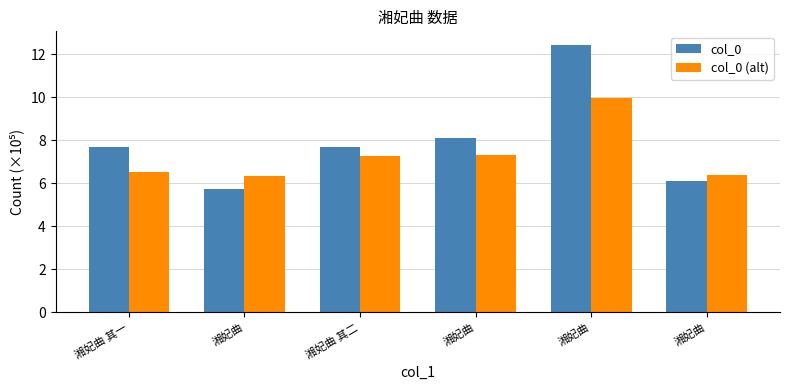

Which category has the lowest value across all series?

湘妃曲